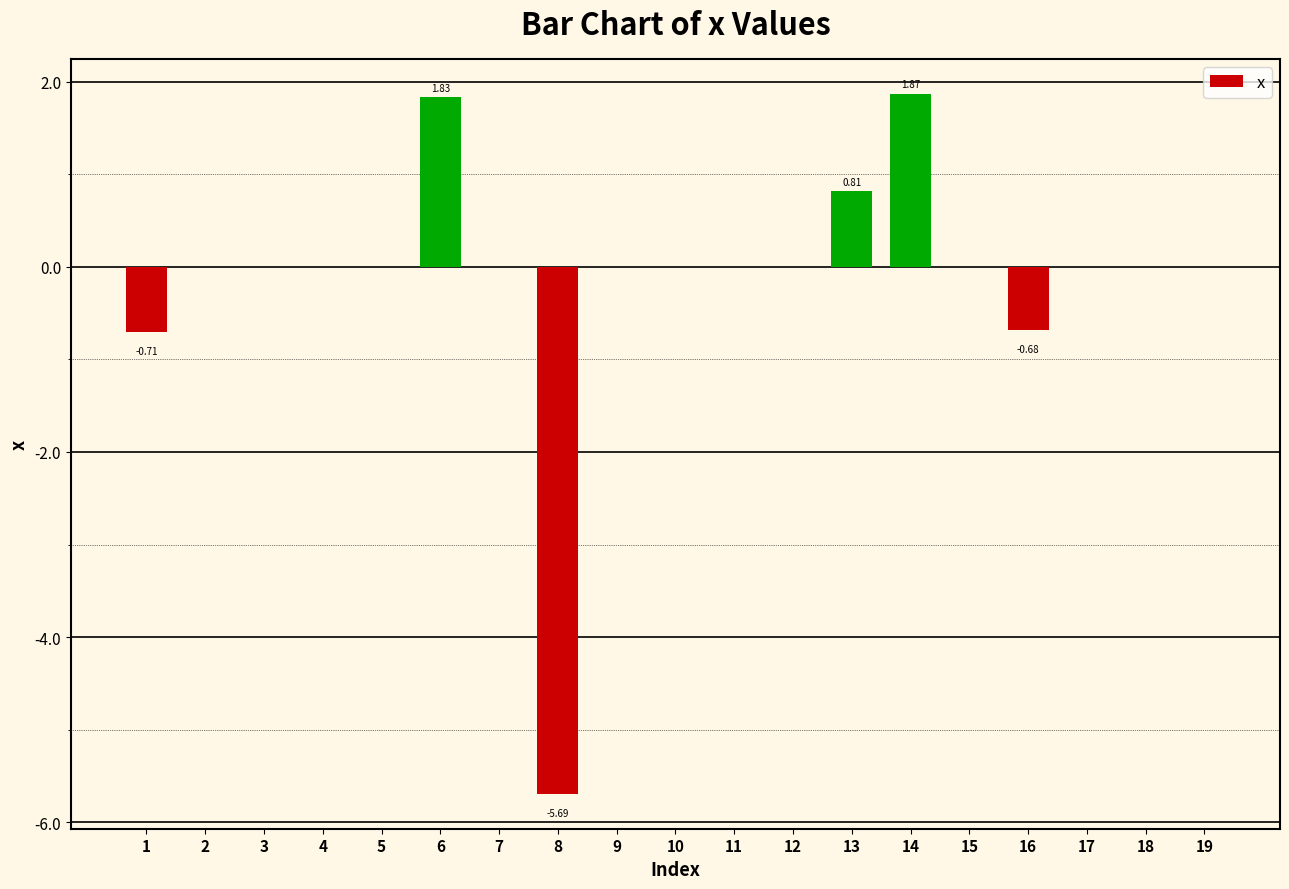

Reading right to left, transcribe all the data shown in this chart.

0.0	0.0	0.0	-0.7	0.0	1.9	0.8	0.0	0.0	0.0	0.0	-5.7	0.0	1.8	0.0	0.0	0.0	0.0	-0.7